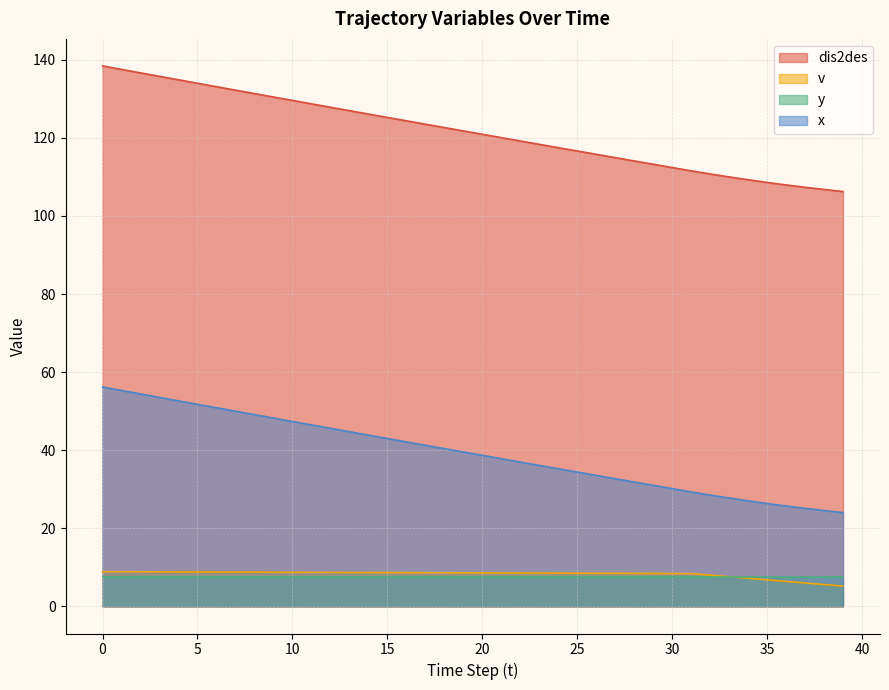

What is the total value across all series at 17?

173.4